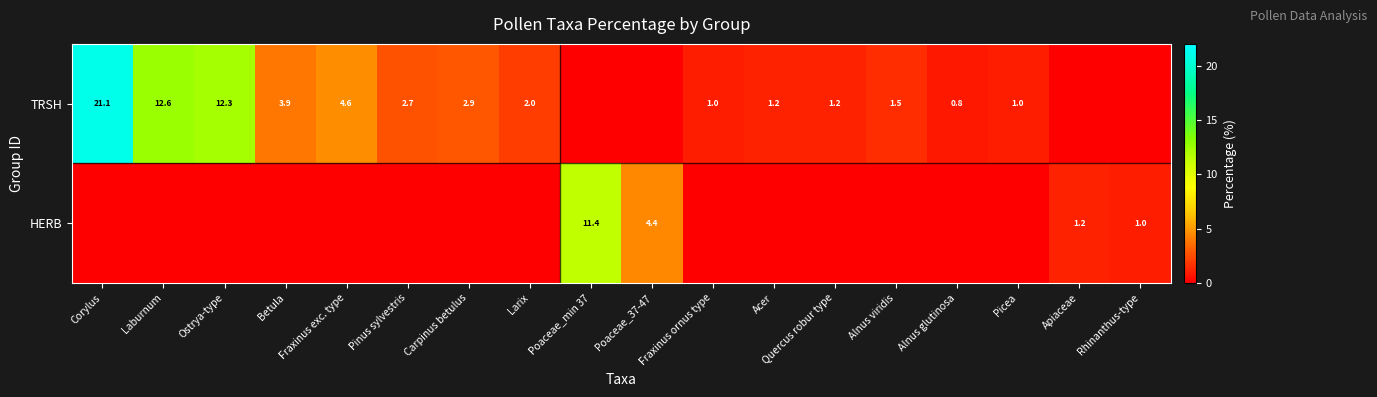

Which has a higher value, Fraxinus ornus type or Poaceae_min 37?

Fraxinus ornus type